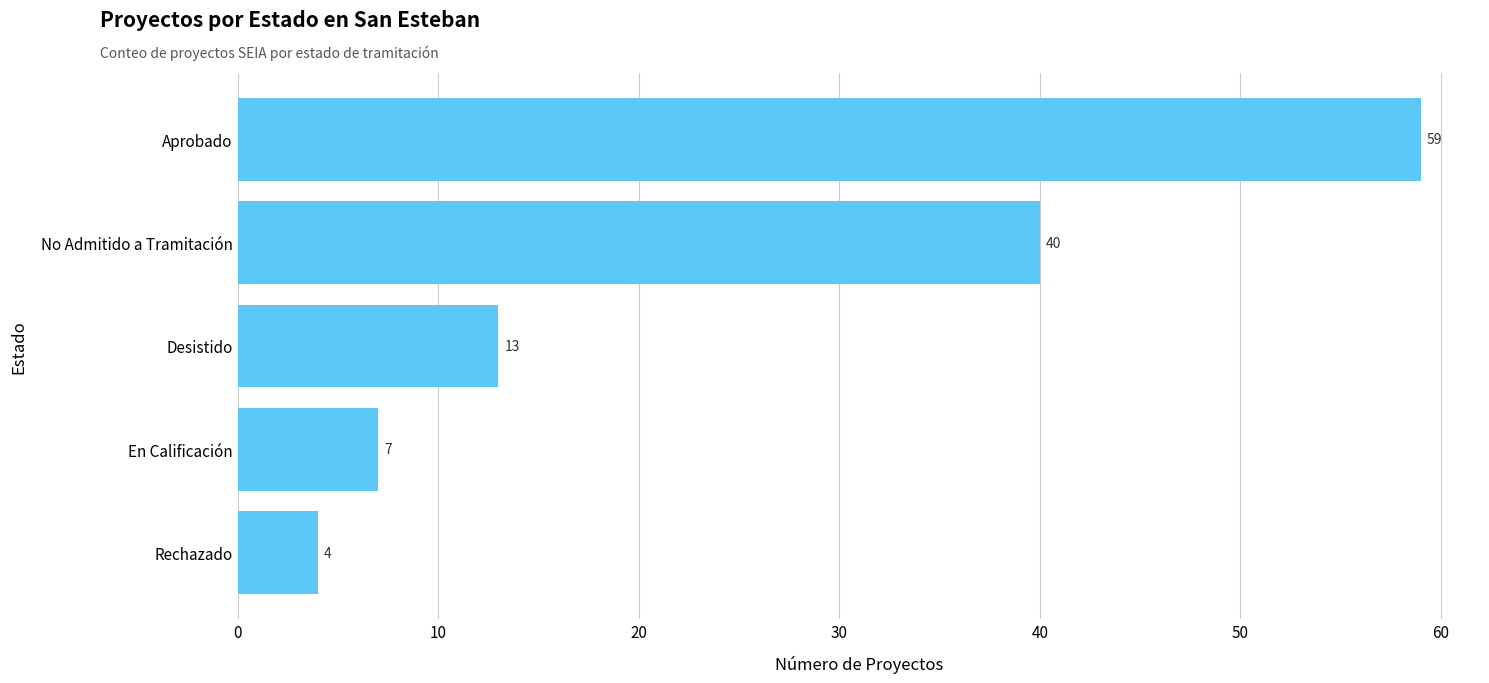

Reading bottom to top, transcribe all the data shown in this chart.

Rechazado=4	En Calificación=7	Desistido=13	No Admitido a Tramitación=40	Aprobado=59